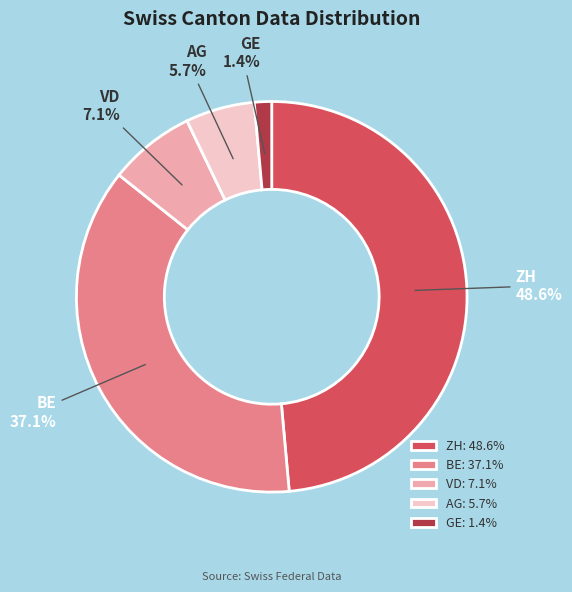

To the nearest percent, what is the difference between the largest and smallest slice percentages?

47%